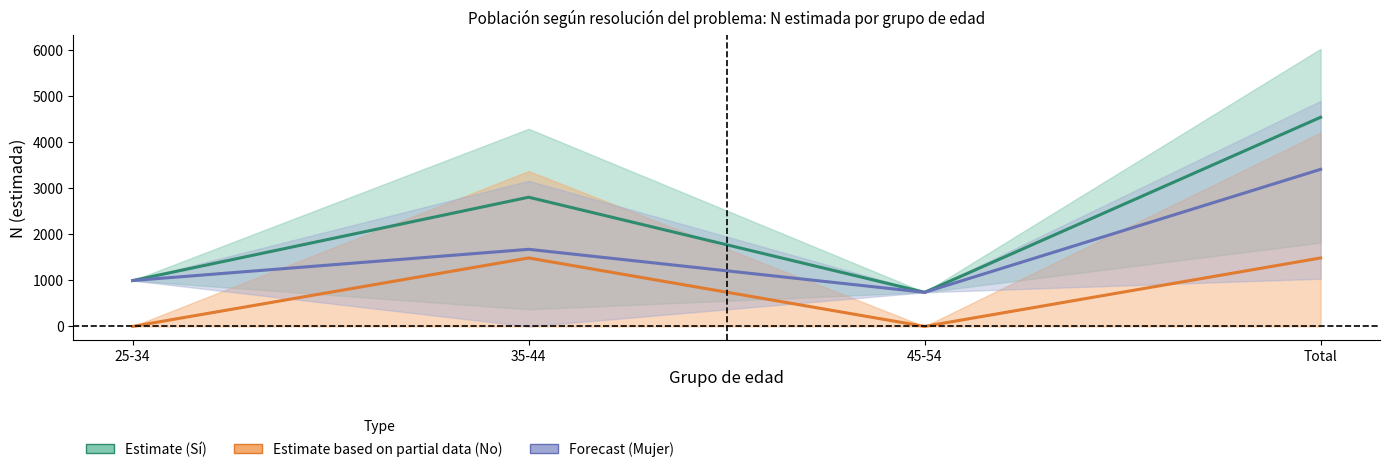

At which label does Estimate (Sí, Total) reach its minimum?

45-54